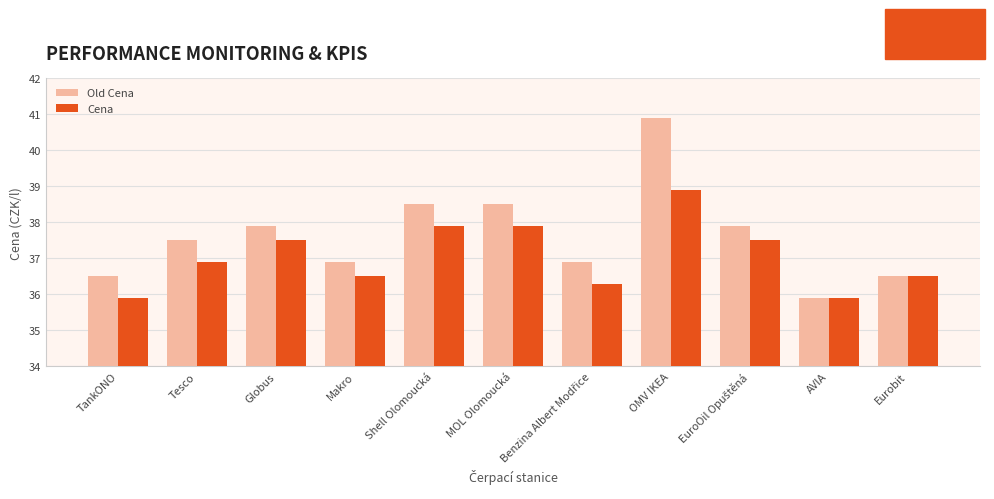

At which category is the sum across all series the highest?

OMV IKEA